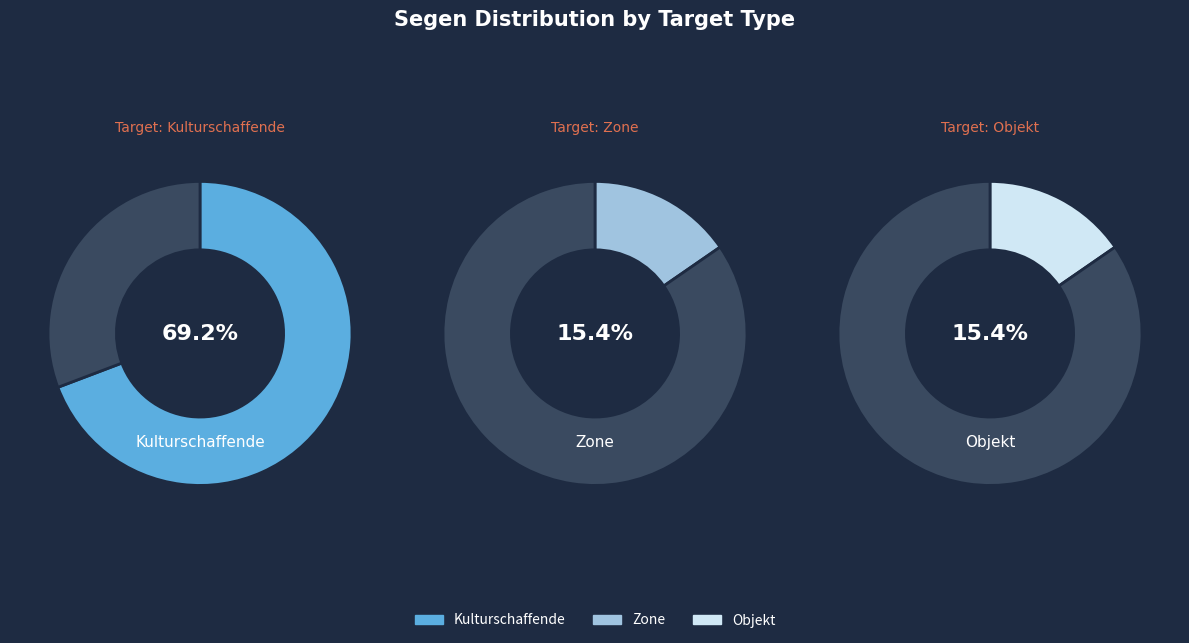

Is it true that Zone is 28% of the pie?

False